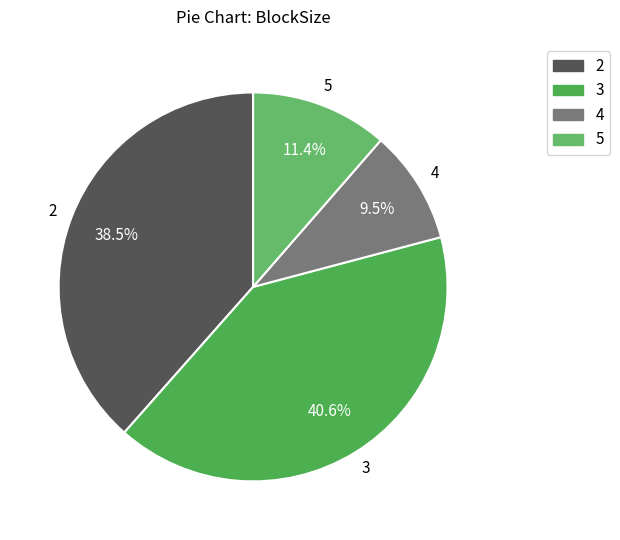

How many segments does this pie chart have?

4